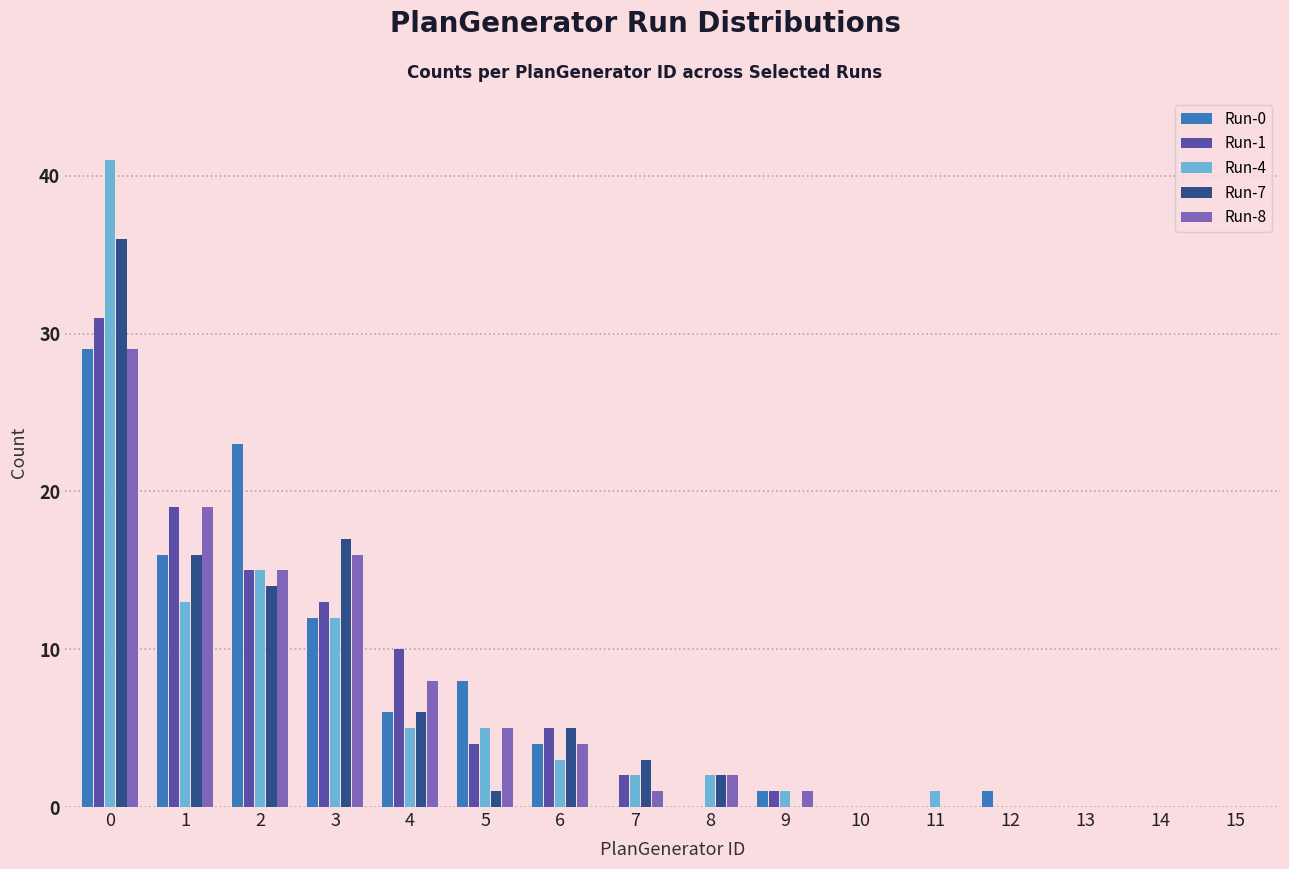

Reading left to right, list all the values displayed in this chart.

Run-0: 0=29	1=16	2=23	3=12	4=6	5=8	6=4	7=0	8=0	9=1	10=0	11=0	12=1	13=0	14=0	15=0
Run-1: 0=31	1=19	2=15	3=13	4=10	5=4	6=5	7=2	8=0	9=1	10=0	11=0	12=0	13=0	14=0	15=0
Run-4: 0=41	1=13	2=15	3=12	4=5	5=5	6=3	7=2	8=2	9=1	10=0	11=1	12=0	13=0	14=0	15=0
Run-7: 0=36	1=16	2=14	3=17	4=6	5=1	6=5	7=3	8=2	9=0	10=0	11=0	12=0	13=0	14=0	15=0
Run-8: 0=29	1=19	2=15	3=16	4=8	5=5	6=4	7=1	8=2	9=1	10=0	11=0	12=0	13=0	14=0	15=0